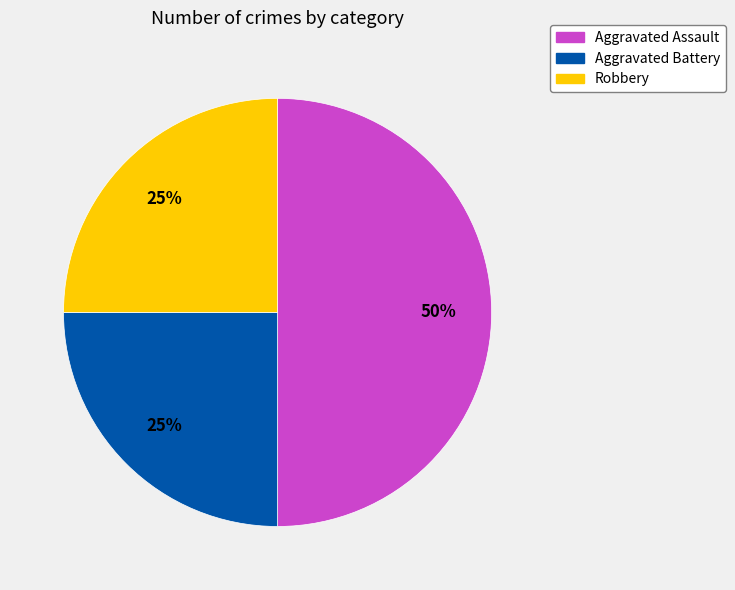

What percentage is the Aggravated Assault slice, to the nearest percent?

50%